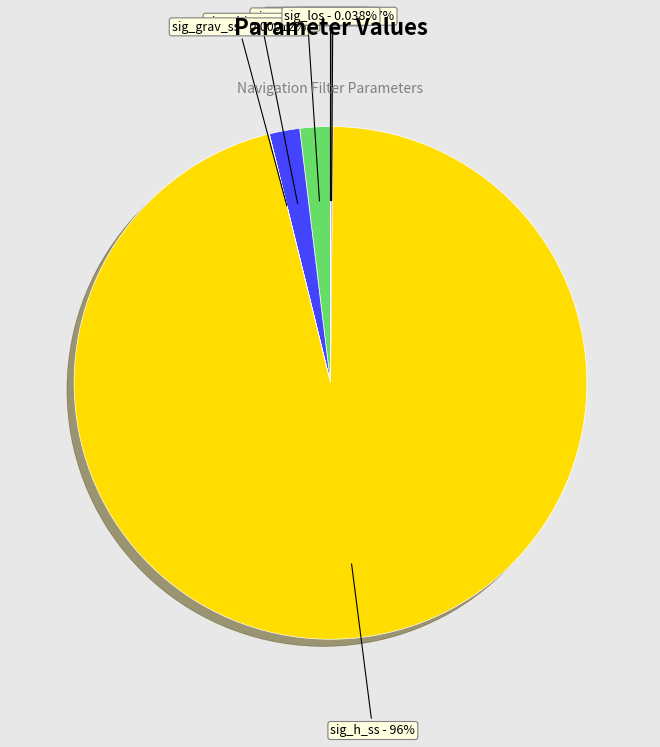

Rank the categories by value from lowest to highest.

Q_nongrav, sig_grav_ss, sig_los, vrw, sig_rbias_ss, sig_abias_ss, sig_h_ss